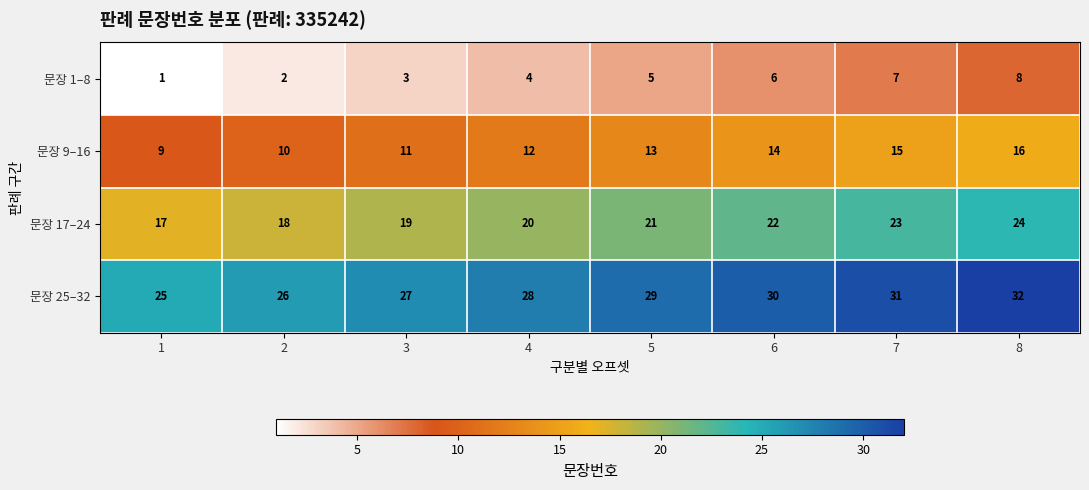

List the series in order of their peak value, lowest first.

문장 1–8, 문장 9–16, 문장 17–24, 문장 25–32